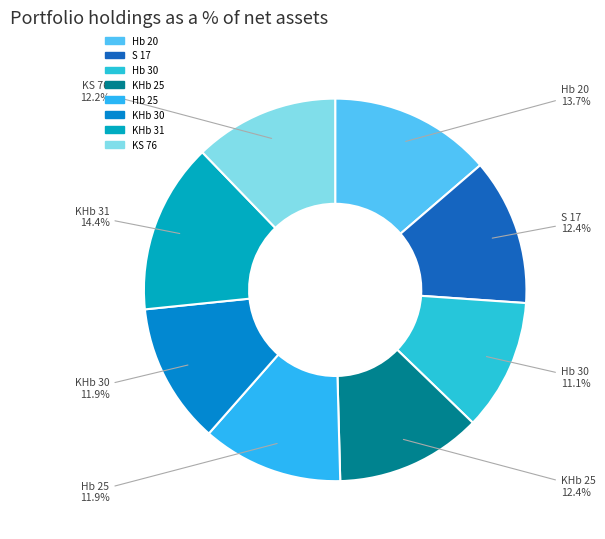

What is the ratio of the value at Hb 25 to the value at S 17?

1.0